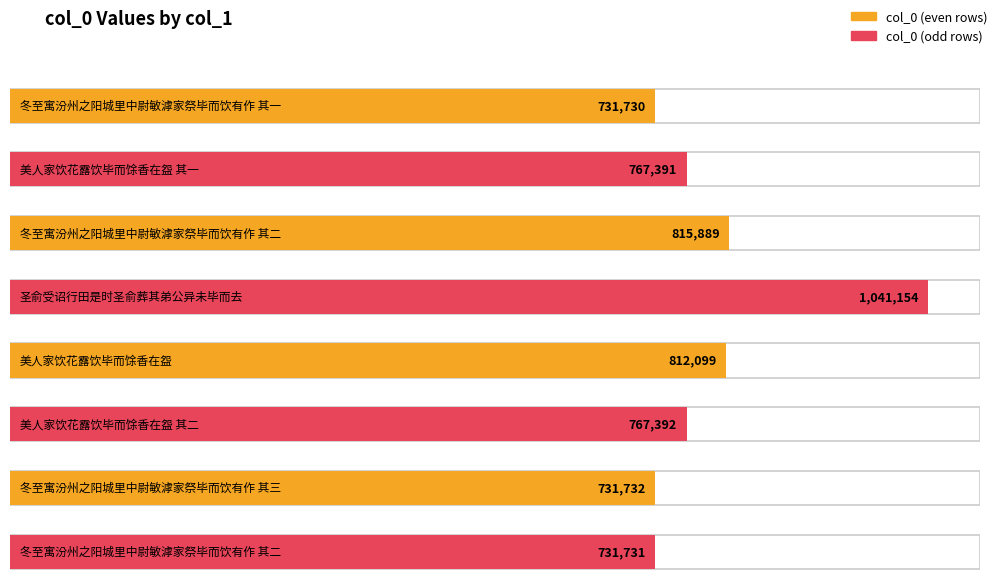

What is the change in value from 美人家饮花露饮毕而馀香在盌 其一 to 冬至寓汾州之阳城里中尉敏滹家祭毕而饮有作 其二?

+48498